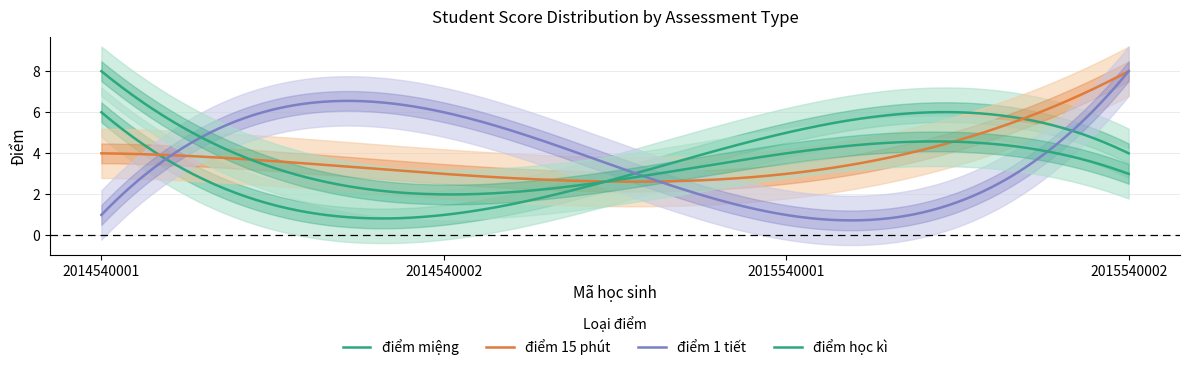

Which series changed the most between 2014540001 and 2015540002?

điểm 1 tiết